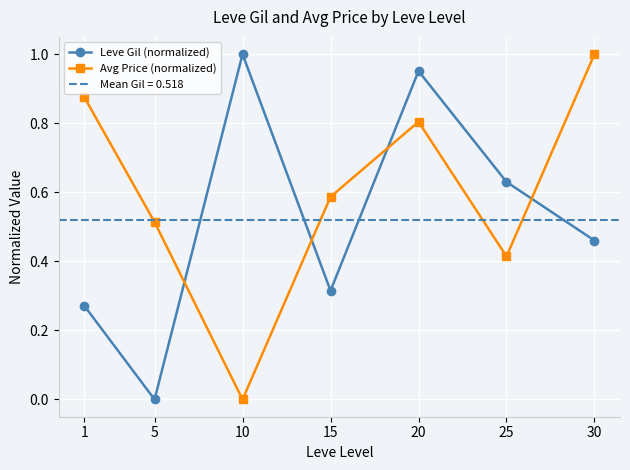

At which category does Leve Gil (normalized) reach its first local valley?

5